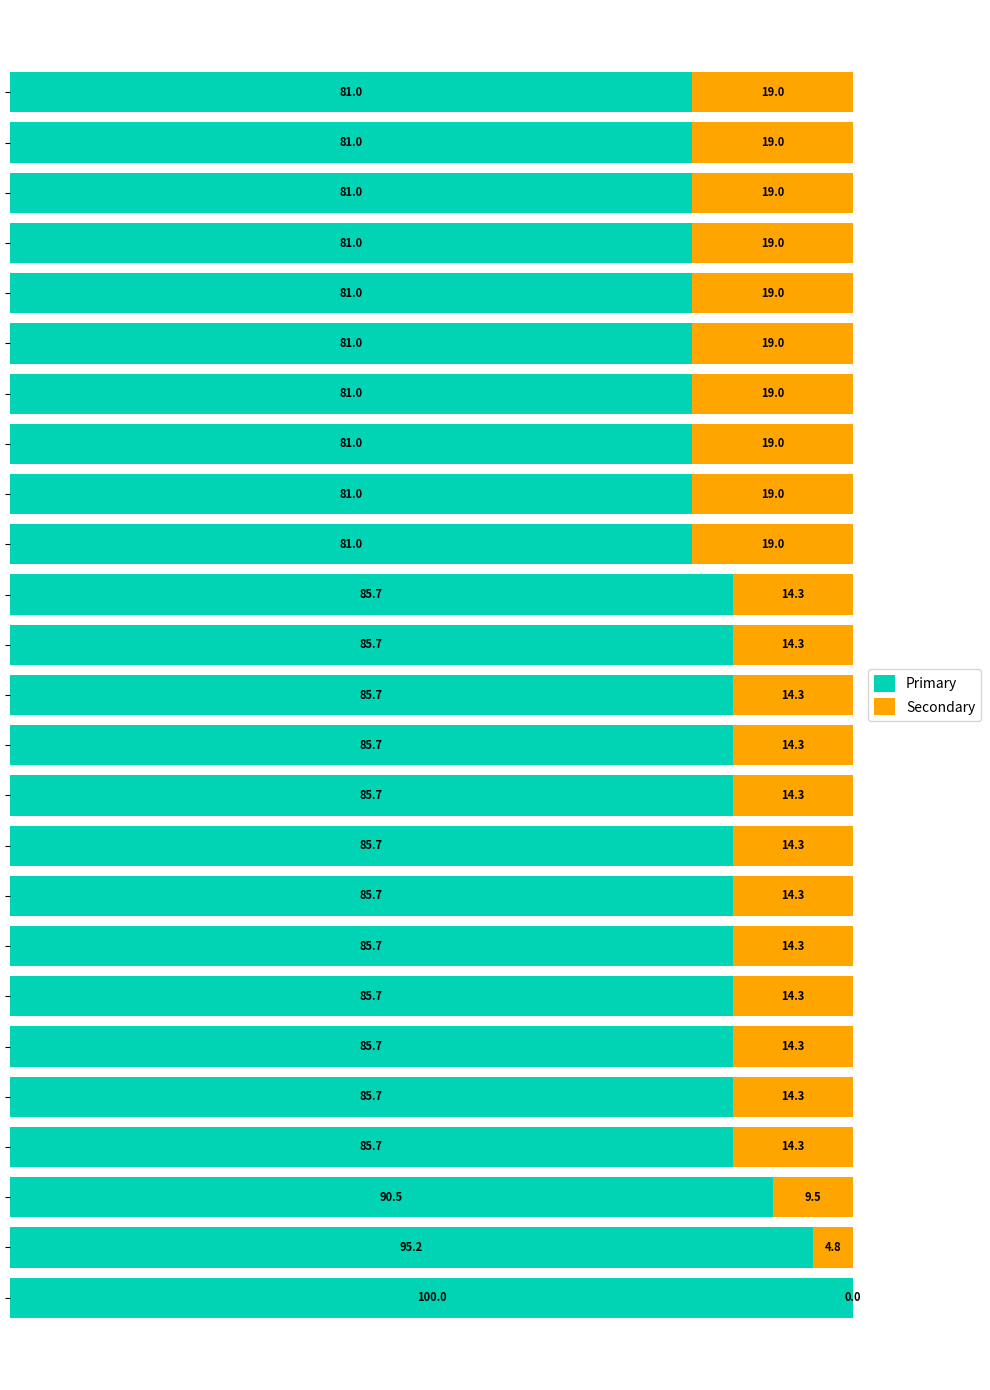

What is the maximum value for Primary?

100.0